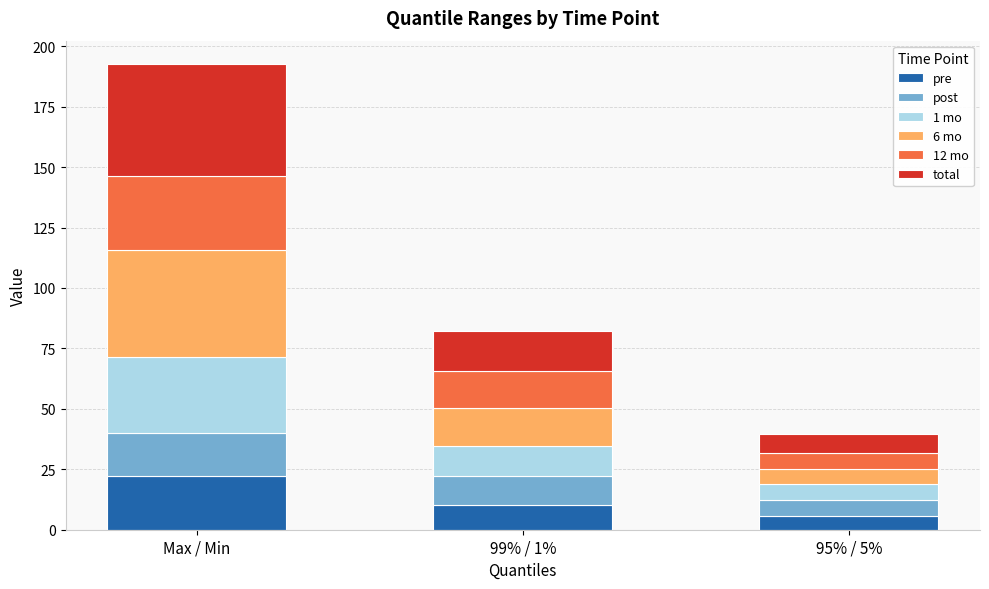

At which label does pre reach its minimum?

95% / 5%